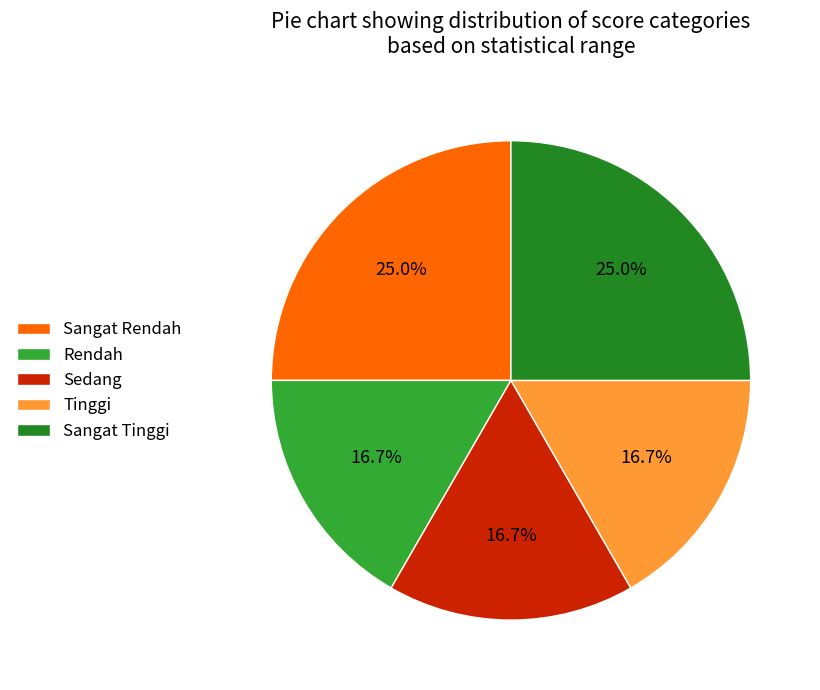

To the nearest percent, what is the difference between the largest and smallest slice percentages?

8%